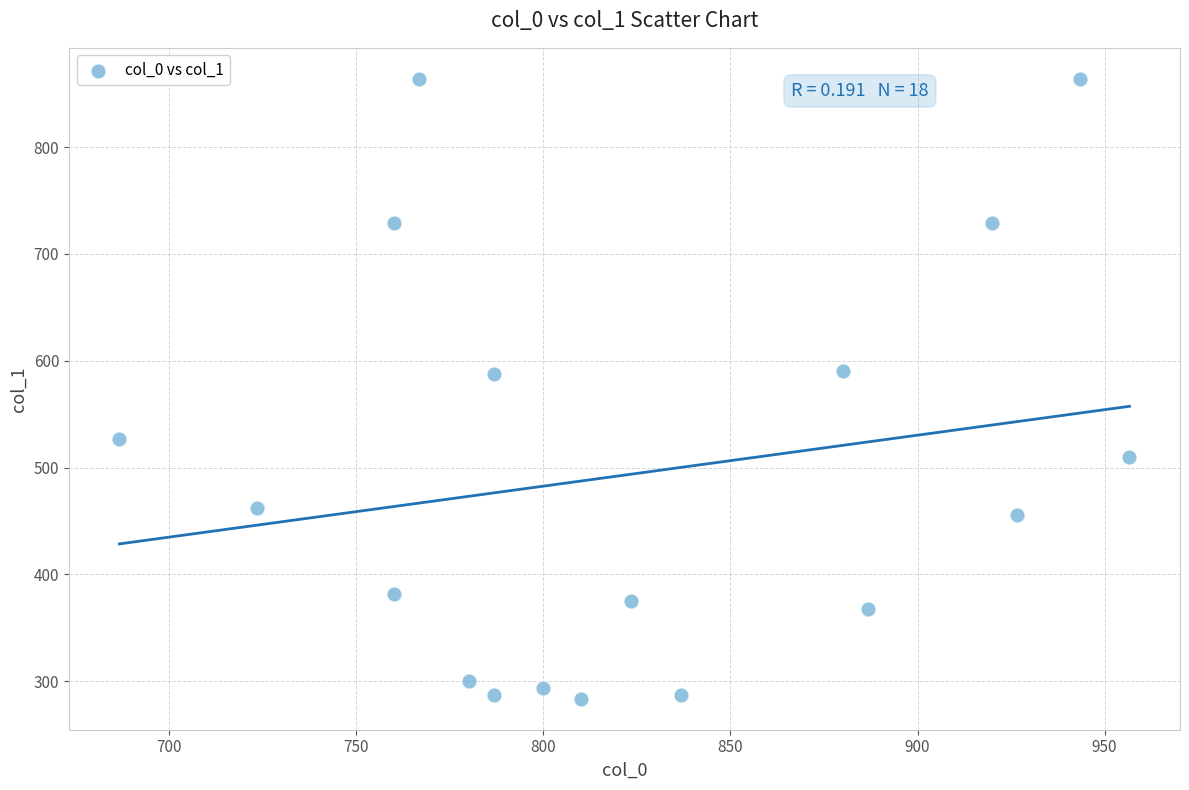

What is the range of X values (max minus min)?

270.0